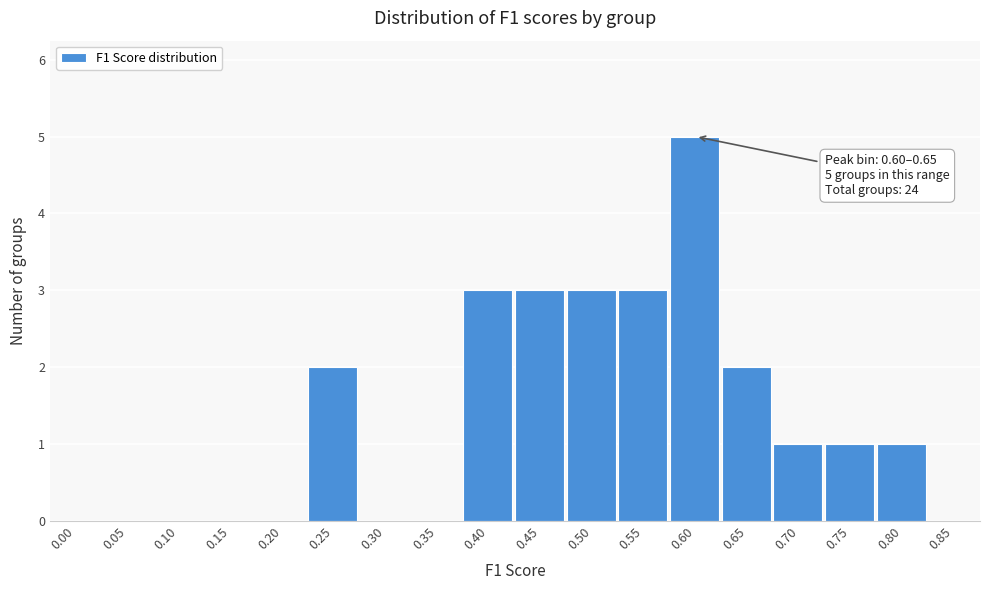

Reading left to right, what are all the values shown in this chart?

0.00=0	0.05=0	0.10=0	0.15=0	0.20=0	0.25=2	0.30=0	0.35=0	0.40=3	0.45=3	0.50=3	0.55=3	0.60=5	0.65=2	0.70=1	0.75=1	0.80=1	0.85=0